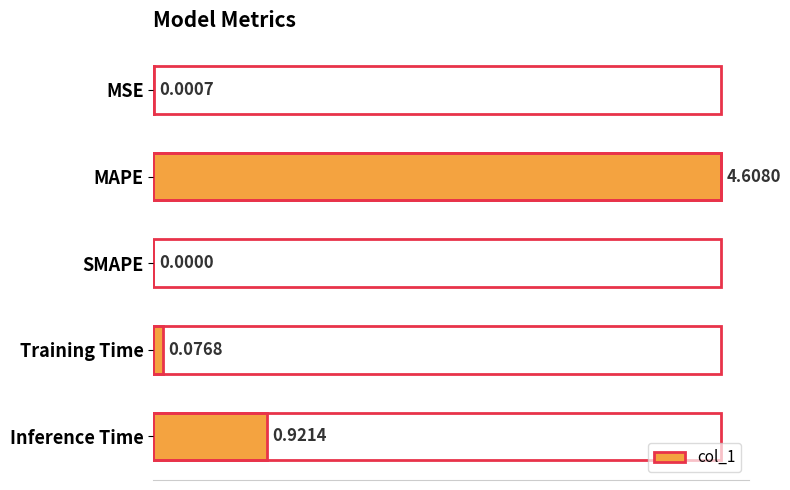

Count the number of values greater than 0.

4